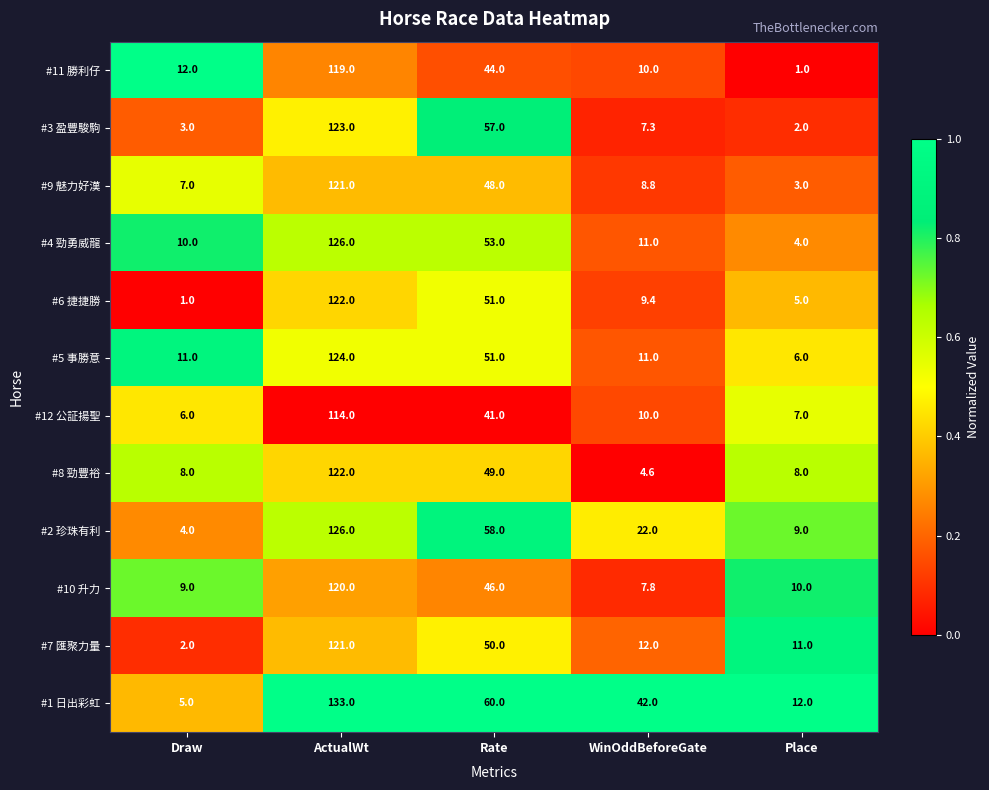

What is the difference between the highest and lowest values at Place?

11.0